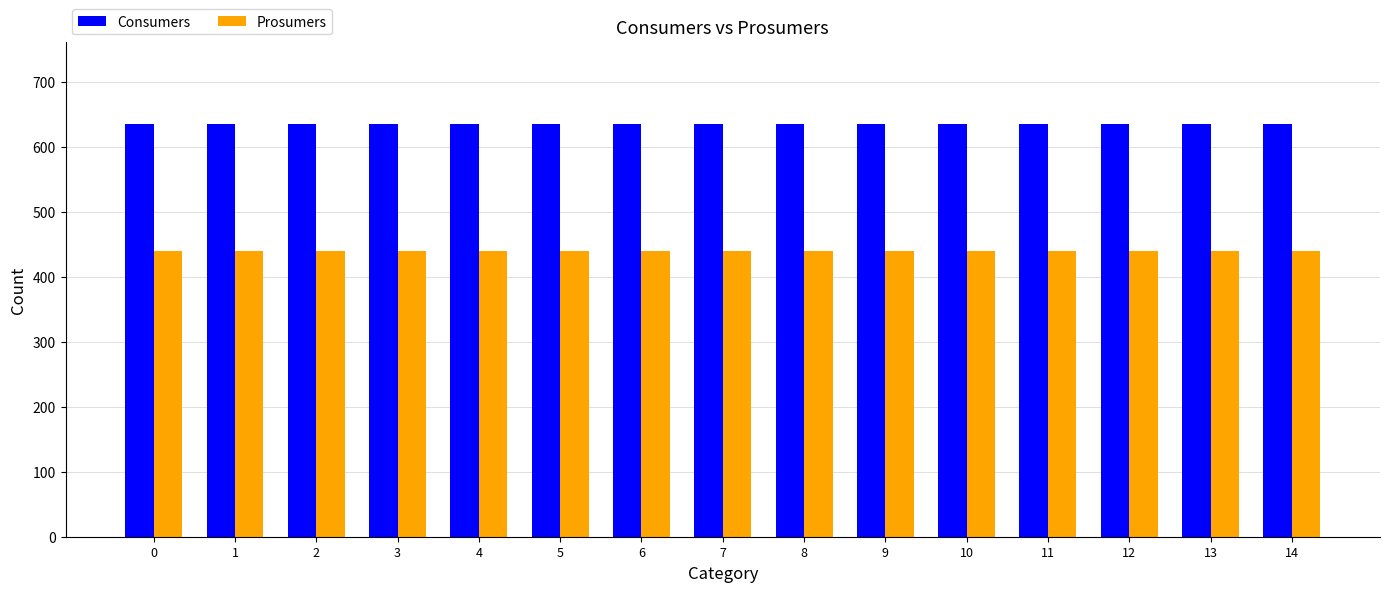

Does the chart contain stacked bars?

No